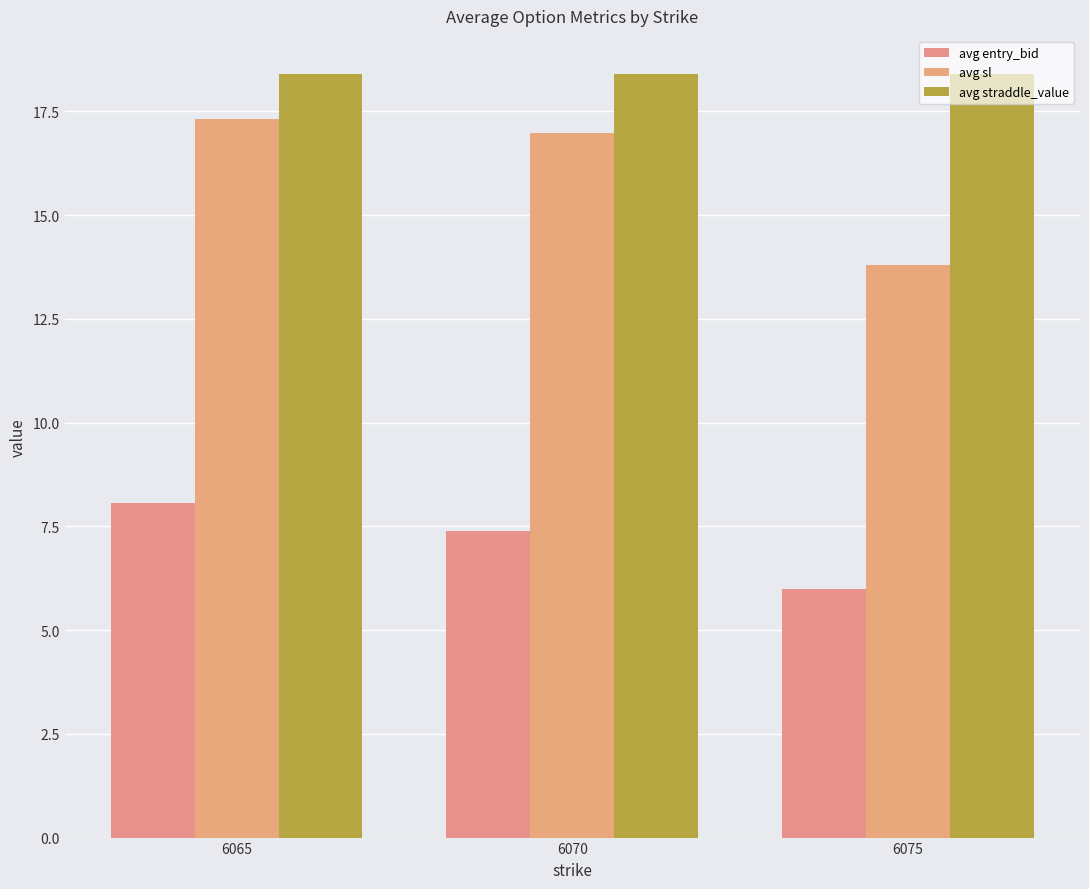

What is the minimum value for avg entry_bid?

6.0